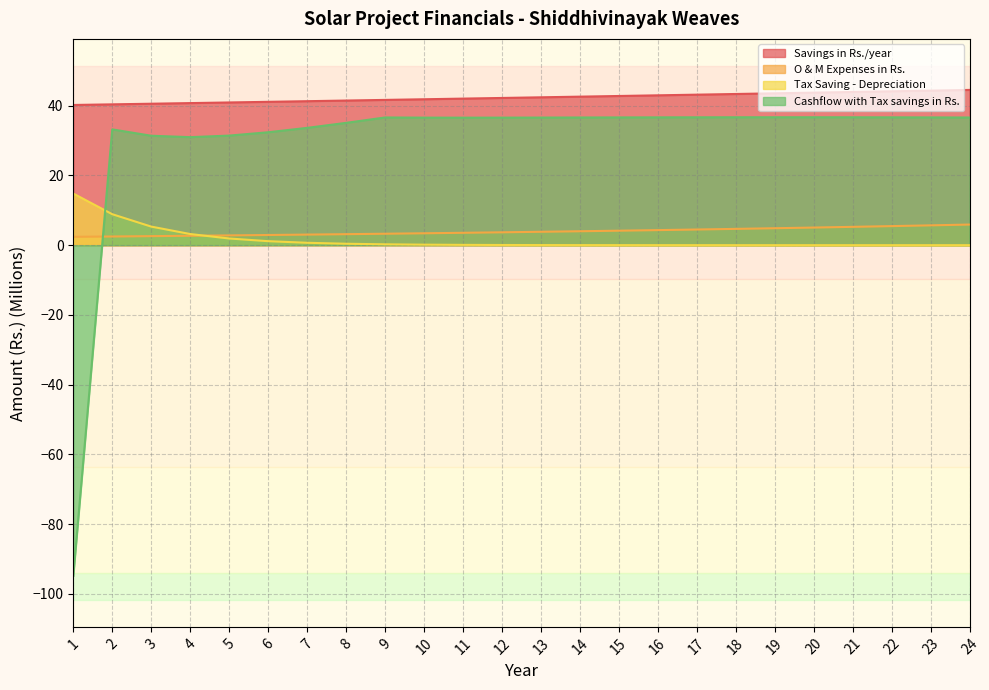

List the series in order of their peak value, highest first.

Savings in Rs./year, Cashflow with Tax savings in Rs., Tax Saving - Depreciation, O & M Expenses in Rs.